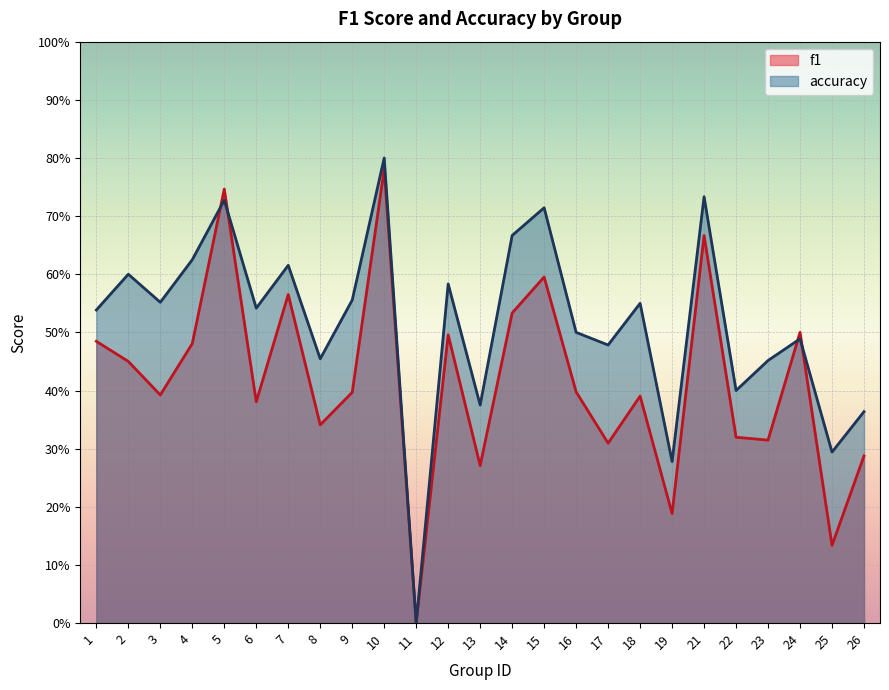

What is the average value of the f1 series?

0.4